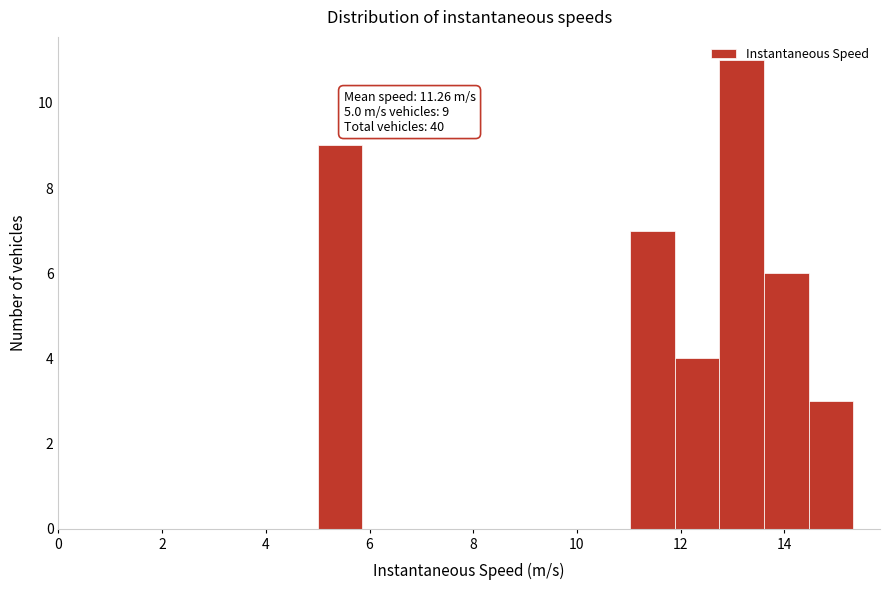

Over which range of the x-axis is the bar tallest?

12.8 to 13.6